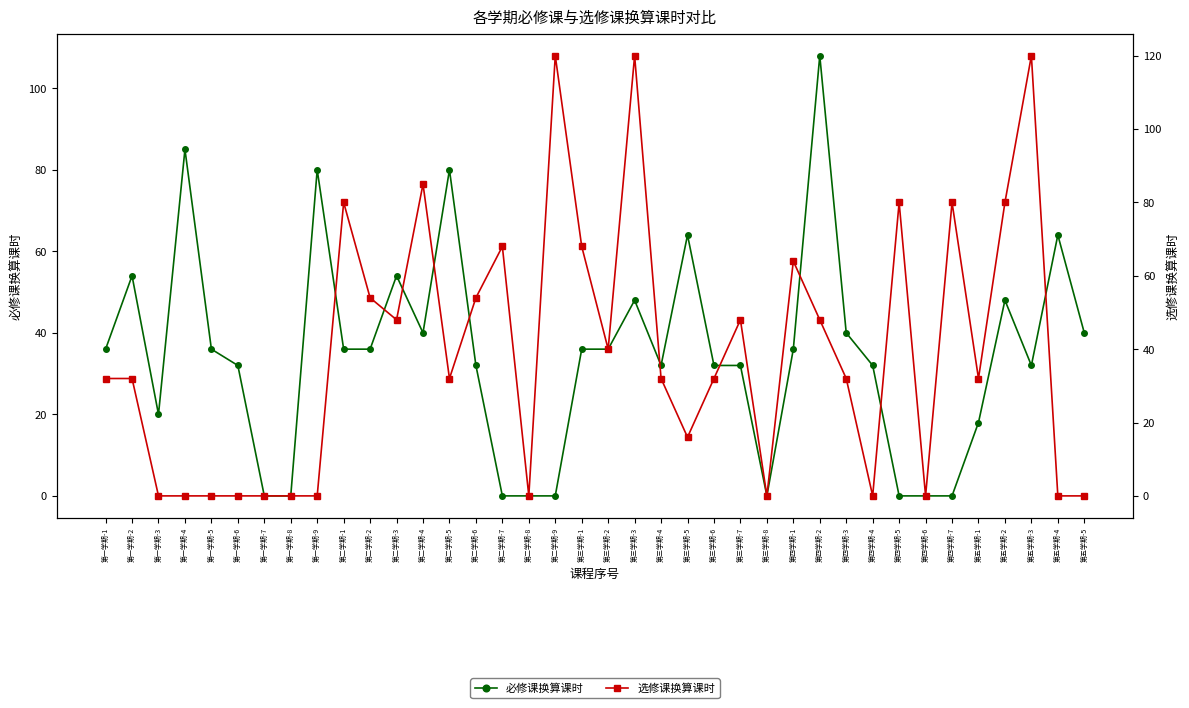

At how many categories does at least one series exceed 73?

12